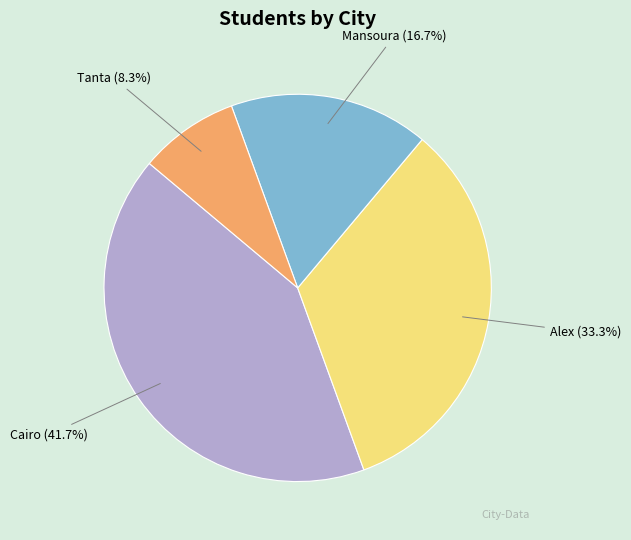

Is it true that Mansoura is 17% of the pie?

True